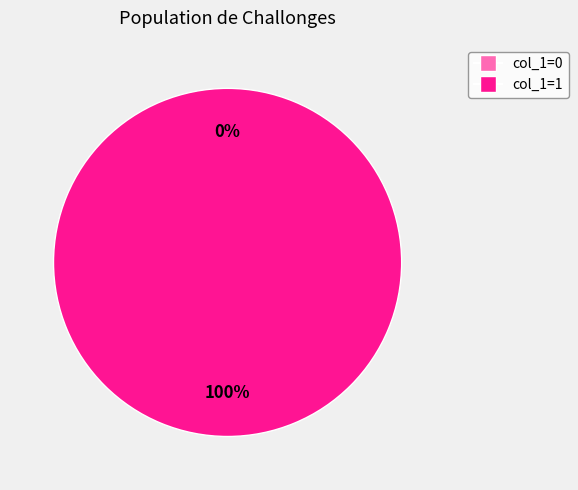

Is it true that 1481588753 is 88% of the pie?

False